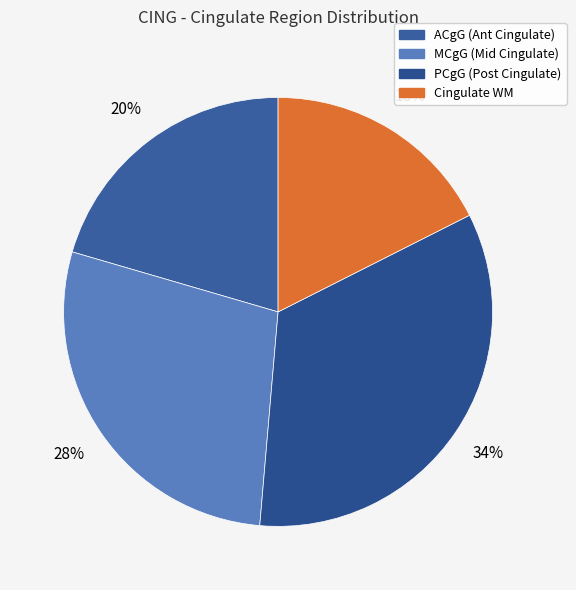

To the nearest percent, what is the difference between the largest and smallest slice percentages?

16%